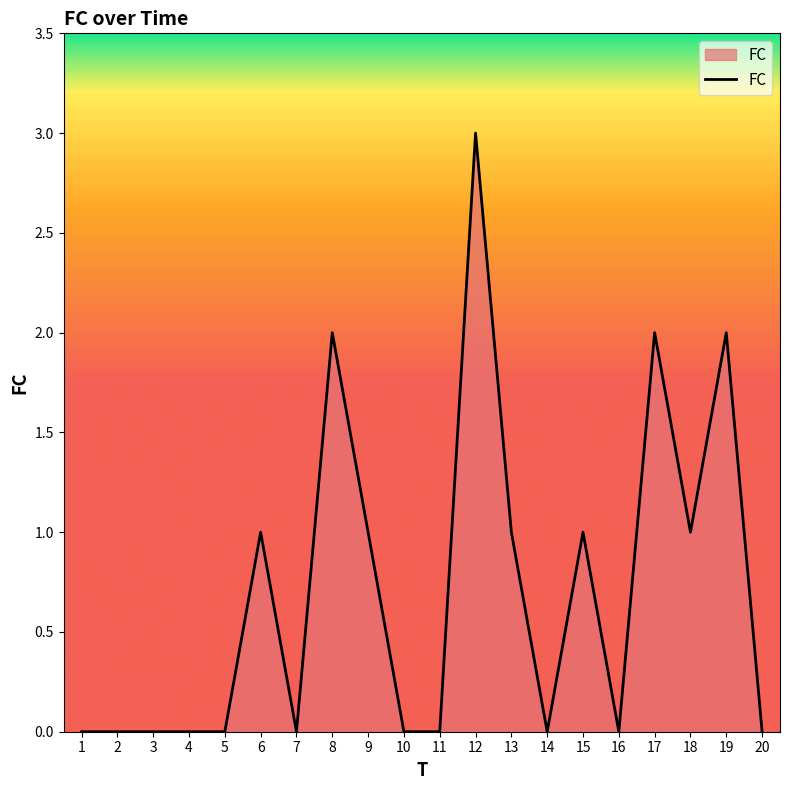

True or false: the data has more than 2 interior local peaks.

True